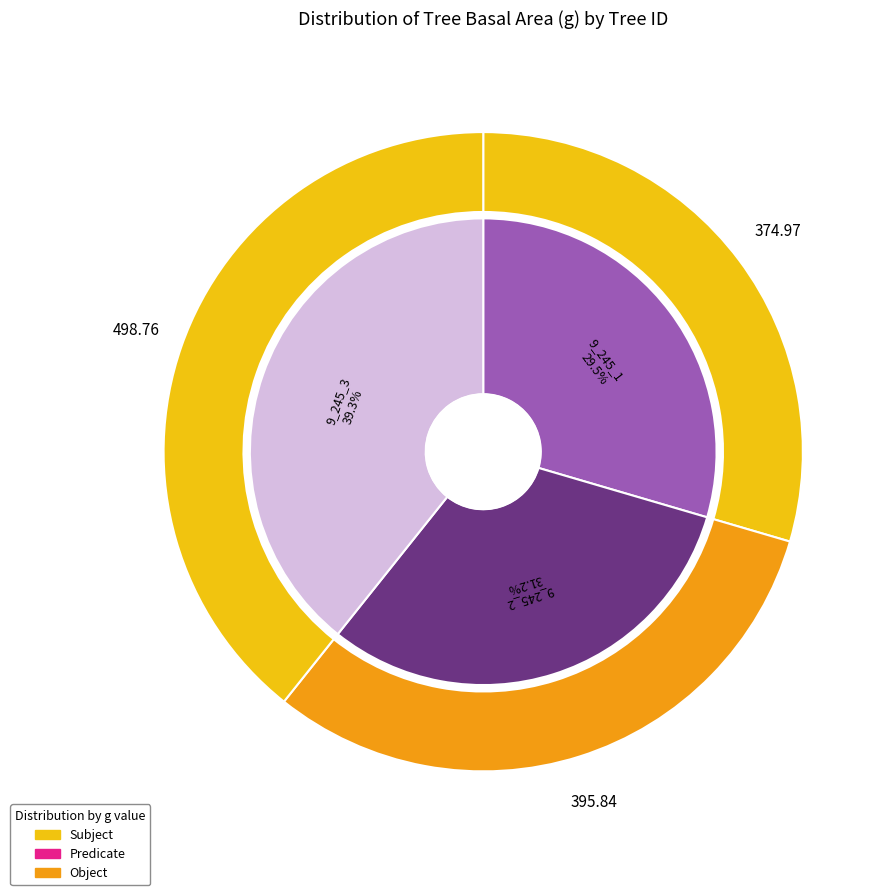

How many slices are in this pie chart?

3